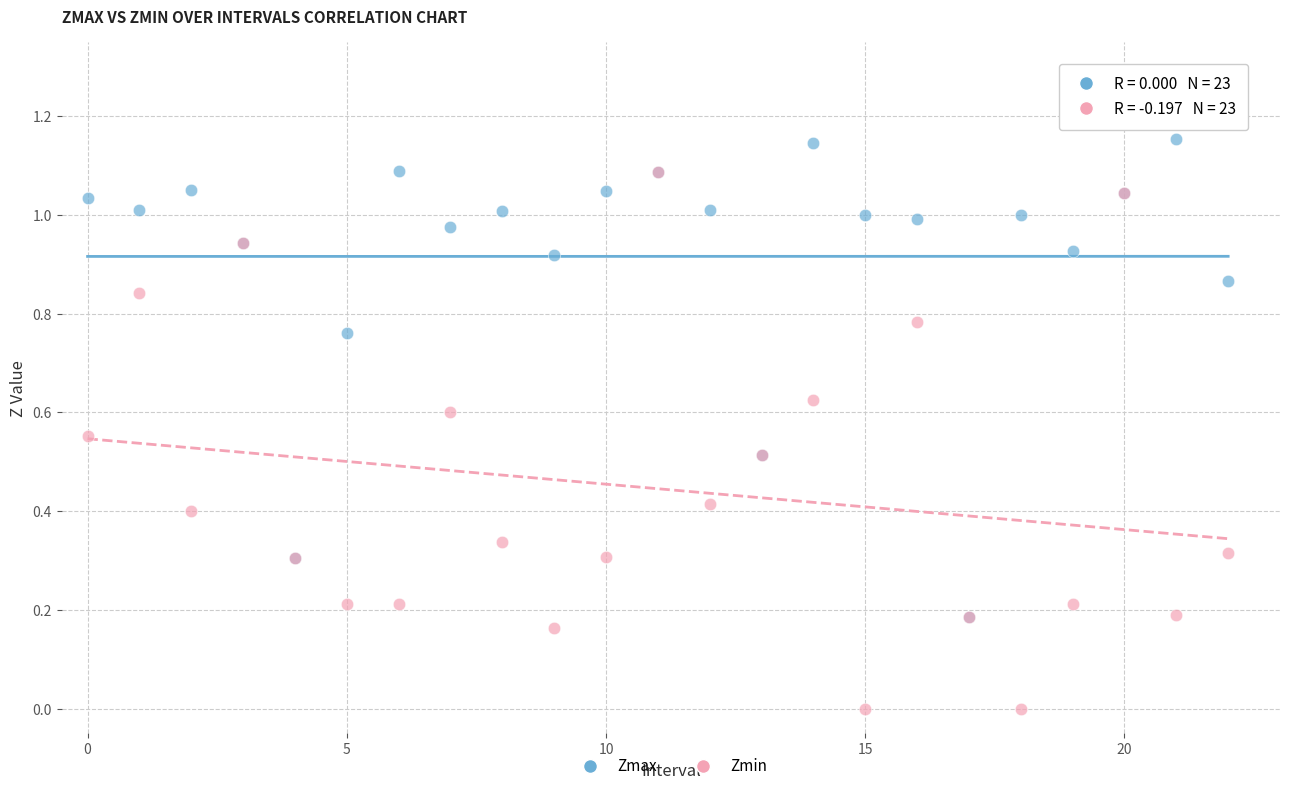

Which series contains the highest Y value?

Zmax